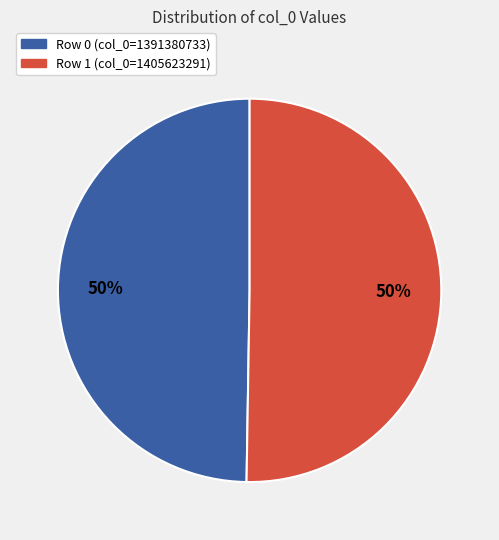

Approximately how many times larger is the value at Row 1 compared to Row 0?

1.0